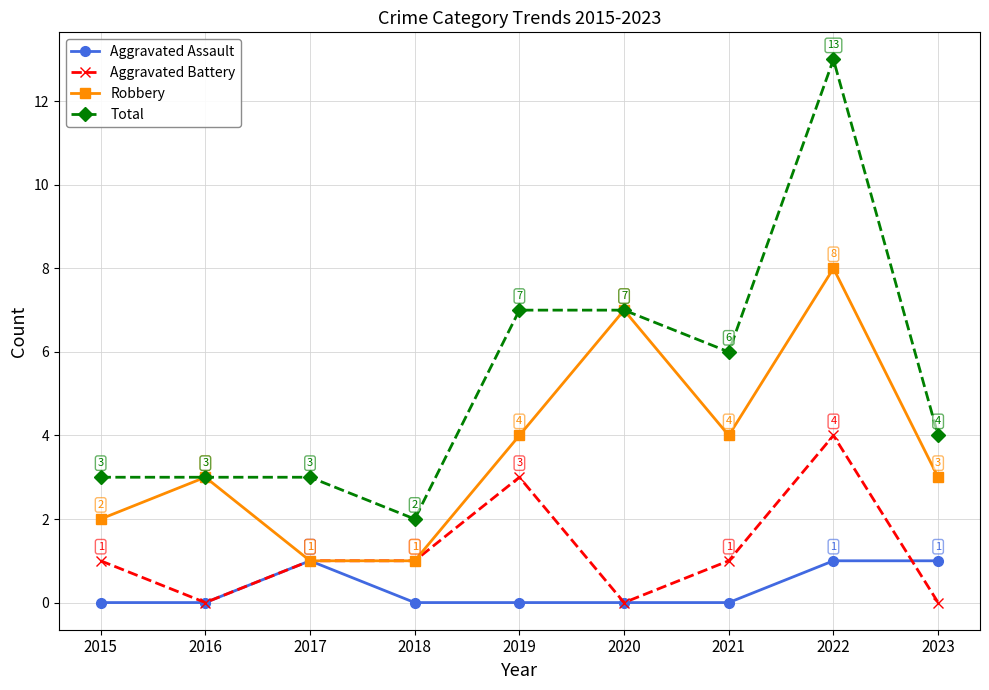

What value does the Aggravated Battery series have at 2019?

3